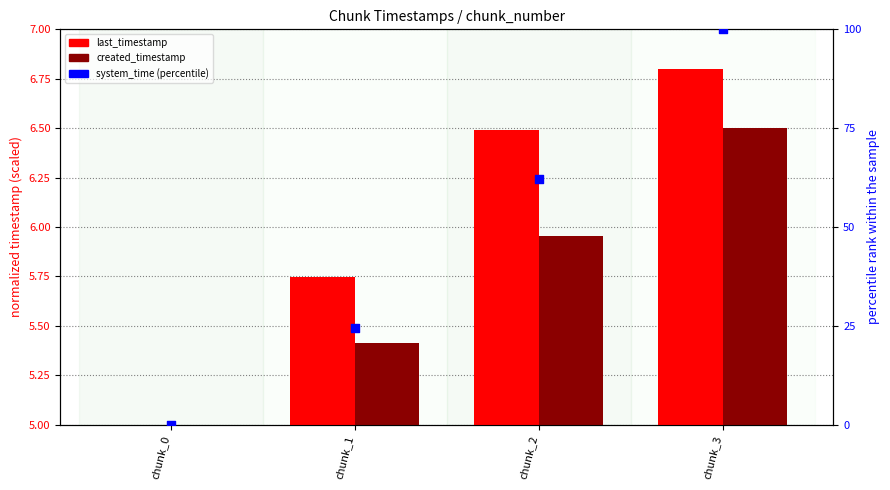

At which category is the sum across all series the highest?

chunk_3